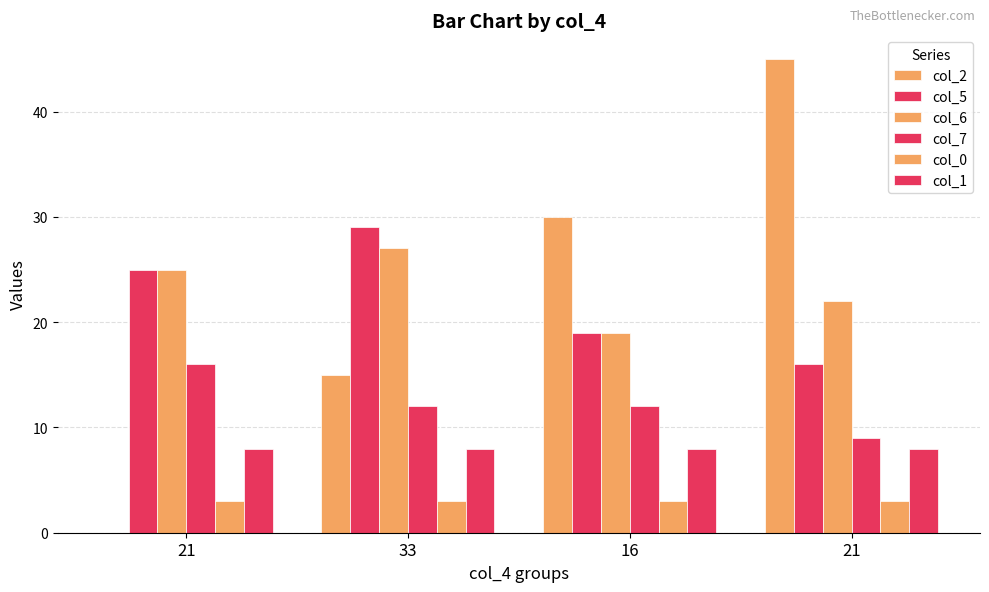

Reading left to right, what are all the values shown in this chart?

col_2: 0	15	30	45
col_5: 25	29	19	16
col_6: 25	27	19	22
col_7: 16	12	12	9
col_0: 3	3	3	3
col_1: 8	8	8	8